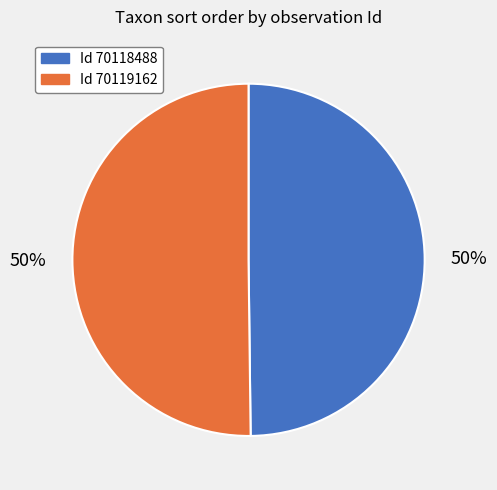

To the nearest percent, what is the average slice percentage?

50%